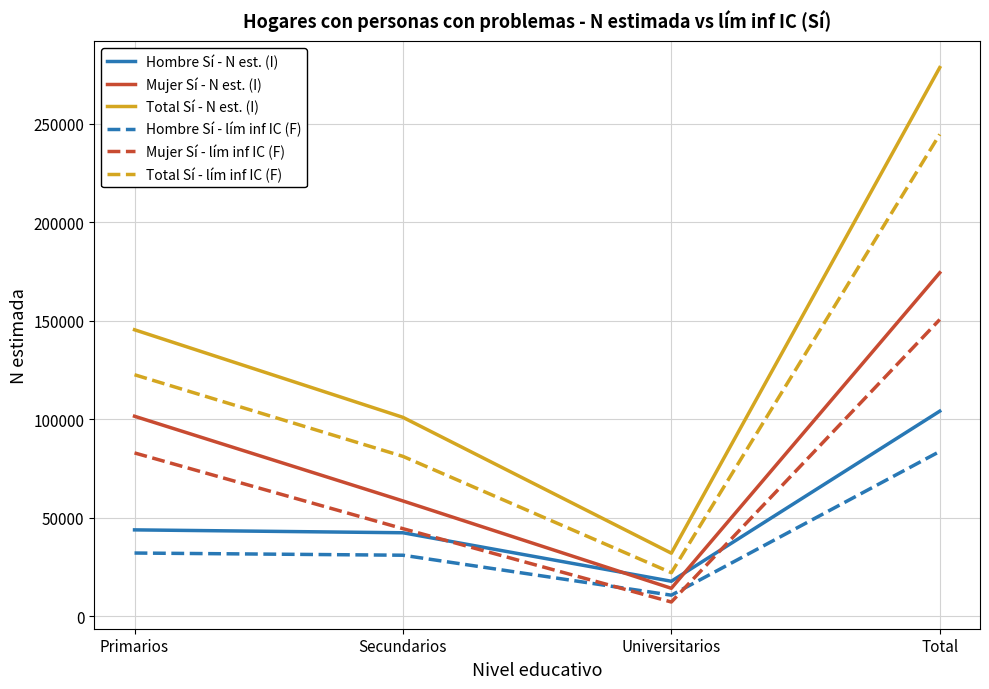

List the labels in order of Total Sí - N est. (I) value, smallest first.

Universitarios, Secundarios, Primarios, Total